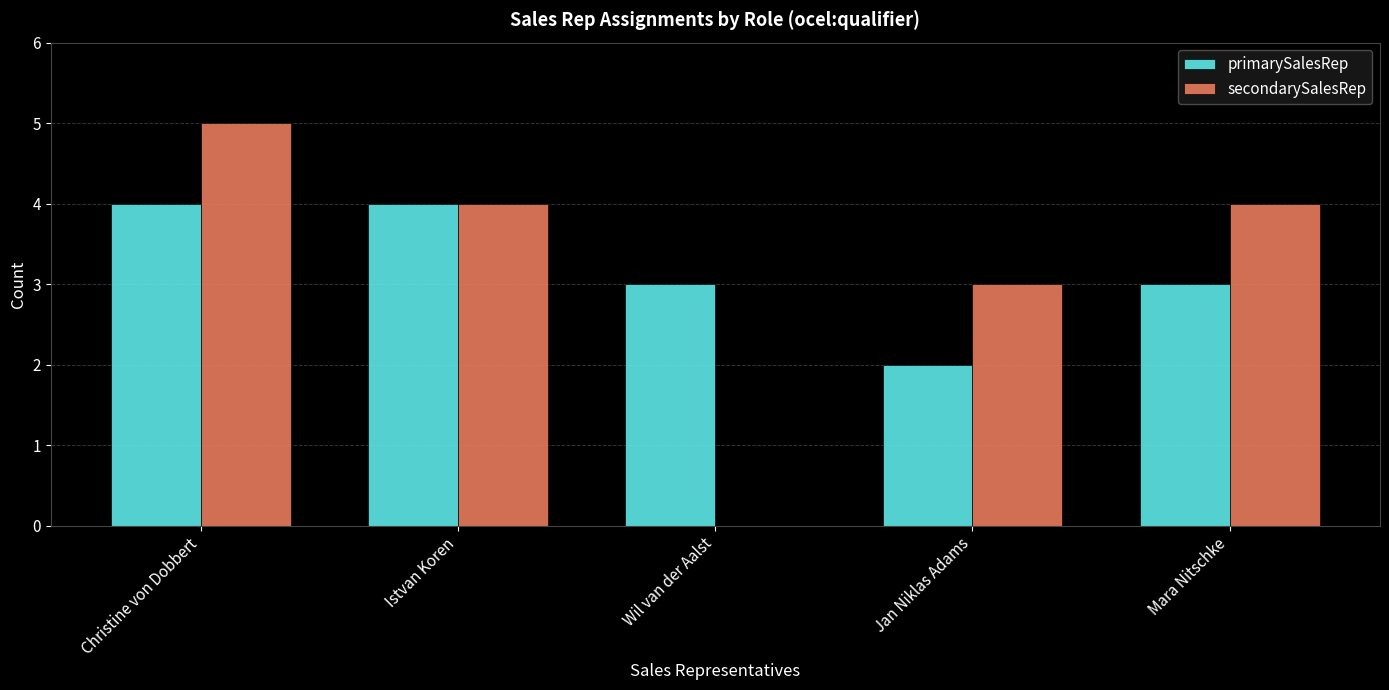

Which label corresponds to the largest value in the chart?

Christine von Dobbert